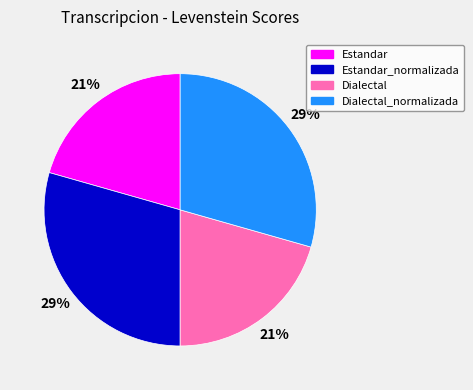

What is the ratio of the value at Dialectal_normalizada to the value at Estandar_normalizada?

1.0